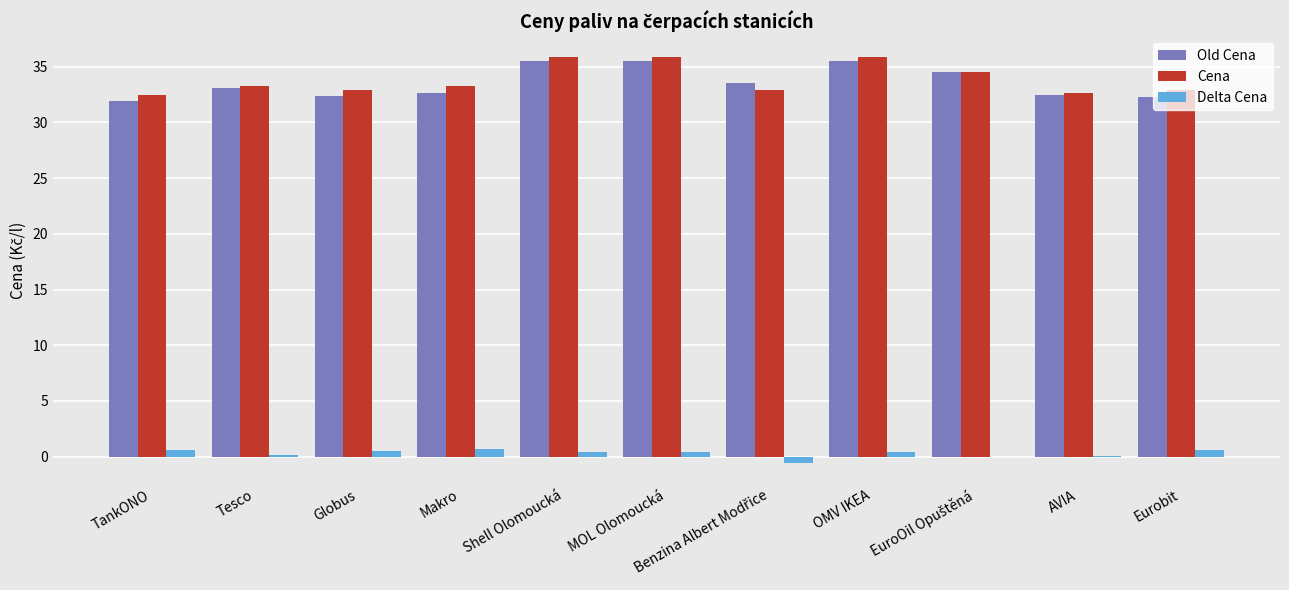

What is the maximum value shown in the chart?

35.9